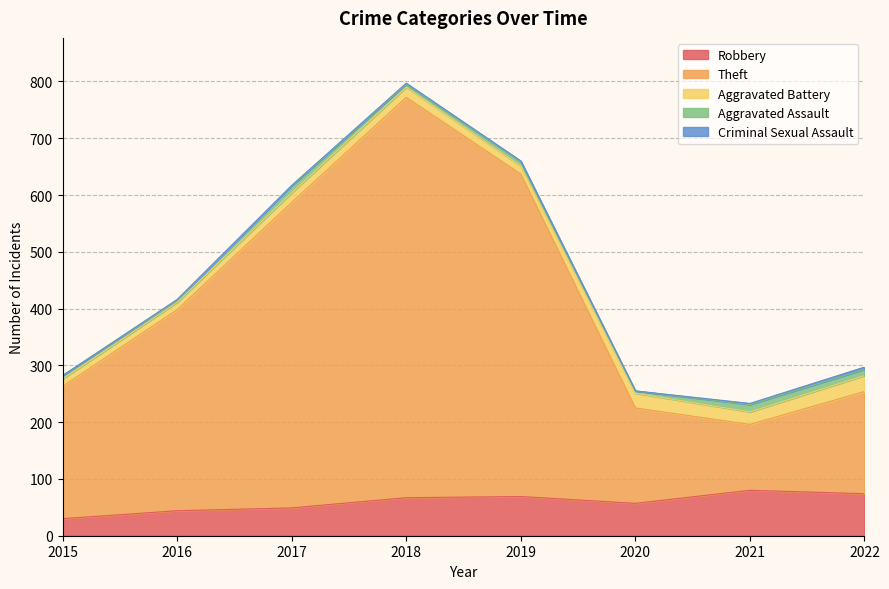

Between 2021 and 2022, which series saw the biggest shift?

Theft